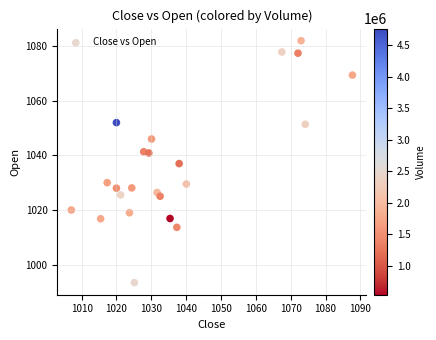

What is the range of X values (max minus min)?

80.7